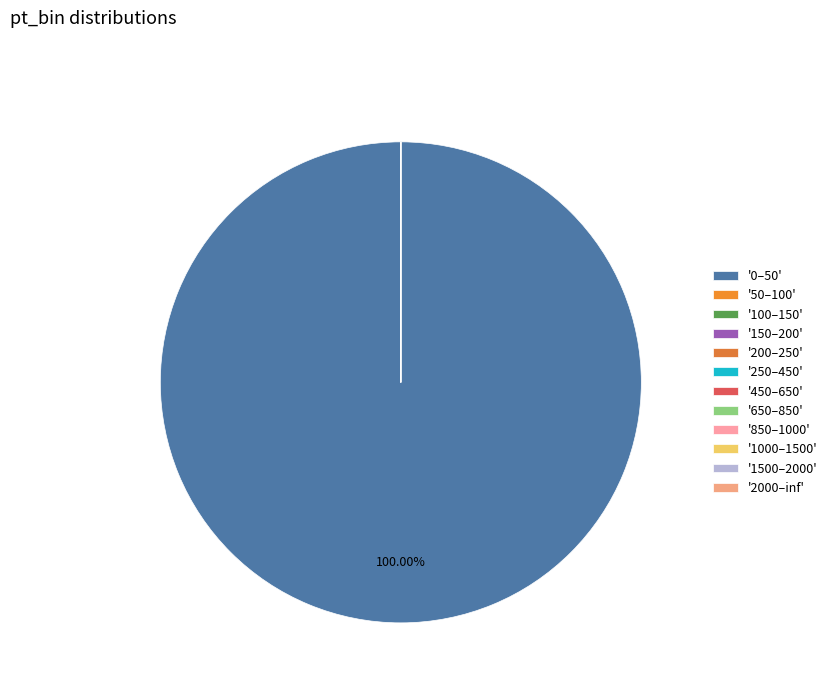

What percentage is the 0–50 slice, to the nearest percent?

100%